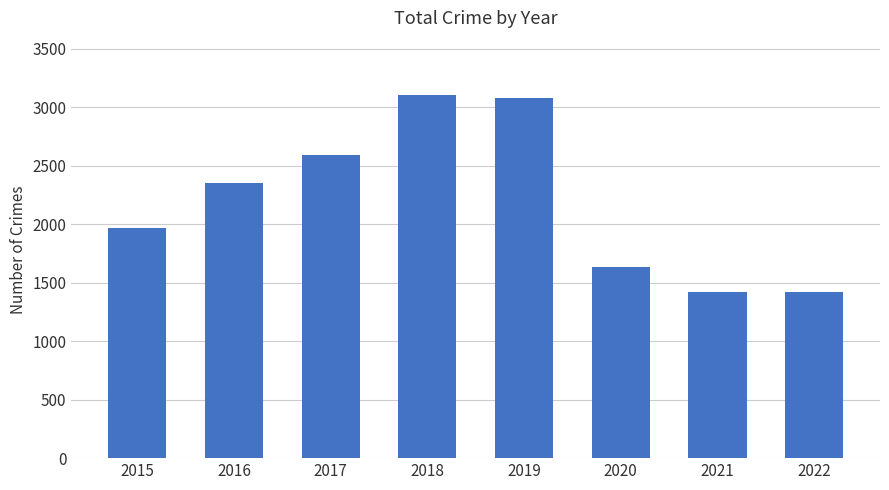

What value does the data have at 2022?

1419